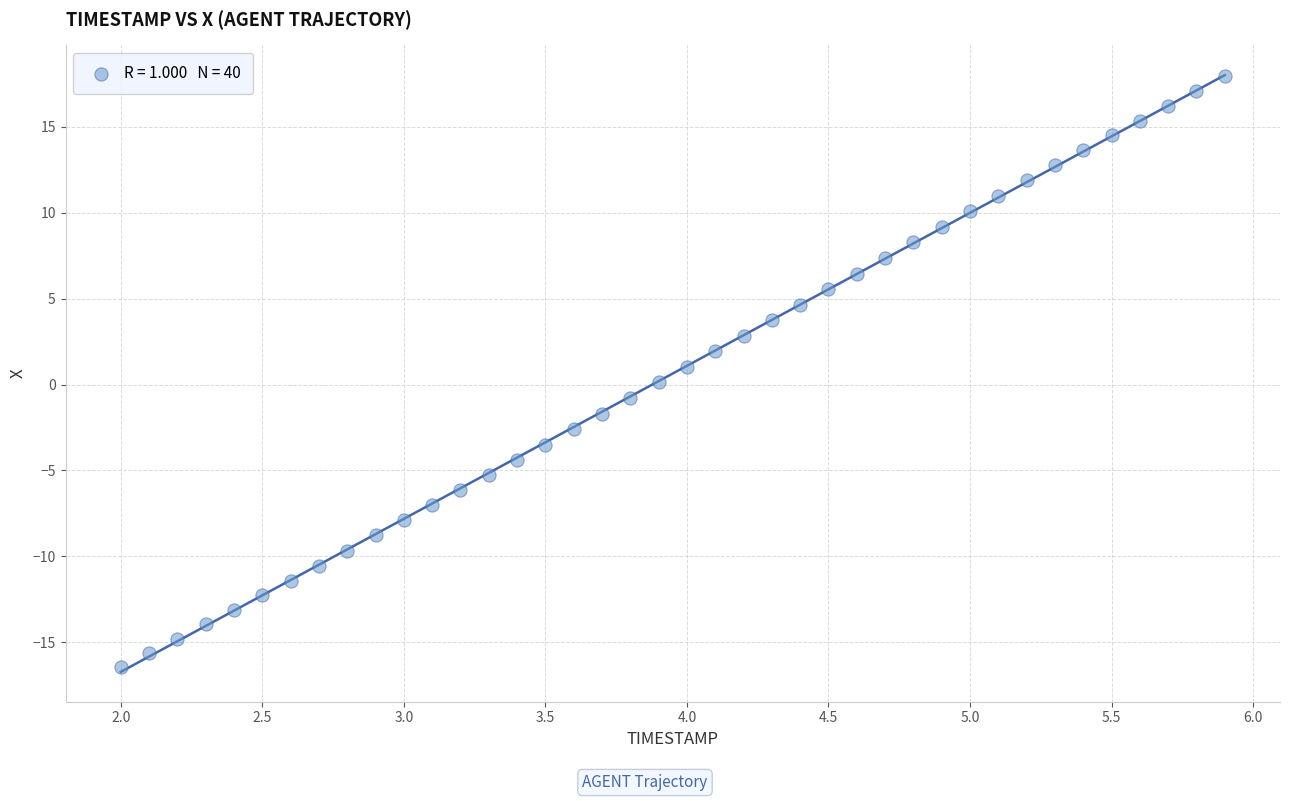

What is the range of Y values (max minus min)?

34.4